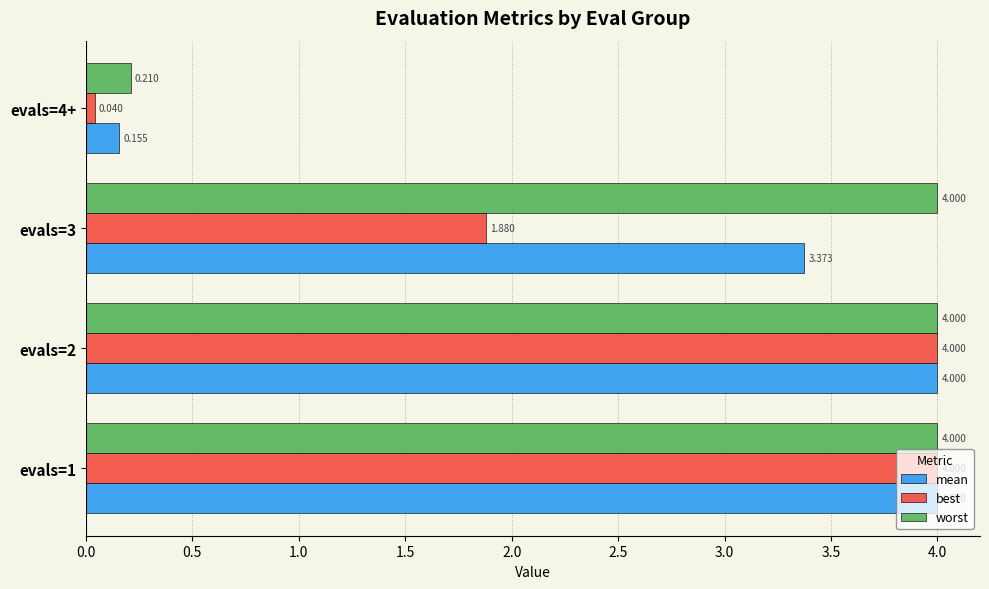

What is the sum of all worst values?

12.2